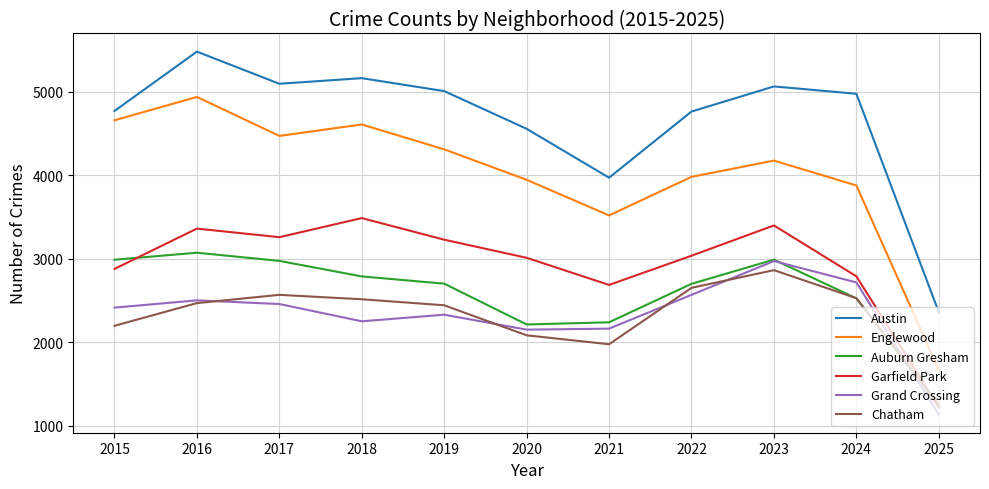

Which category has the highest value across all series?

2016